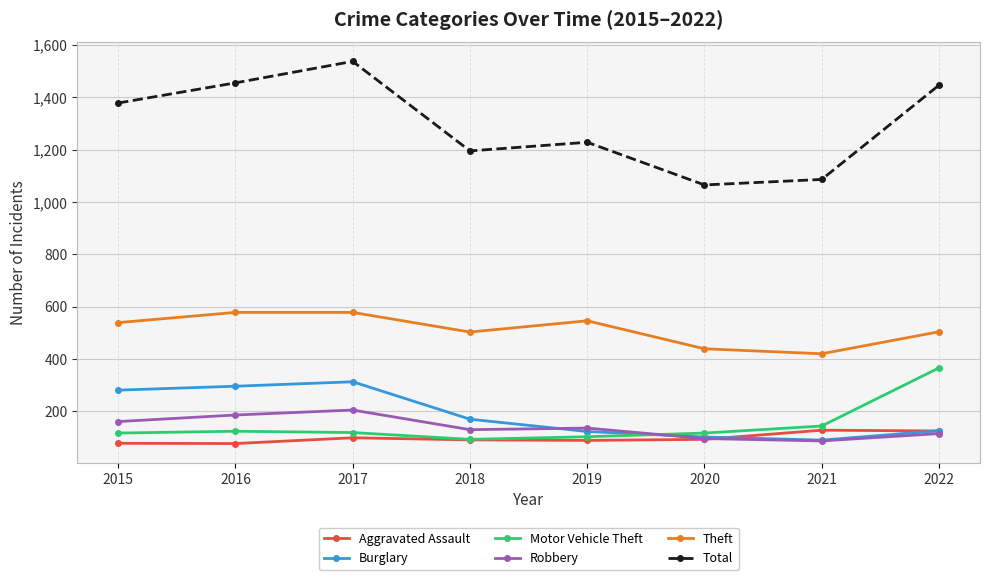

What value does the Theft series have at 2020?

439